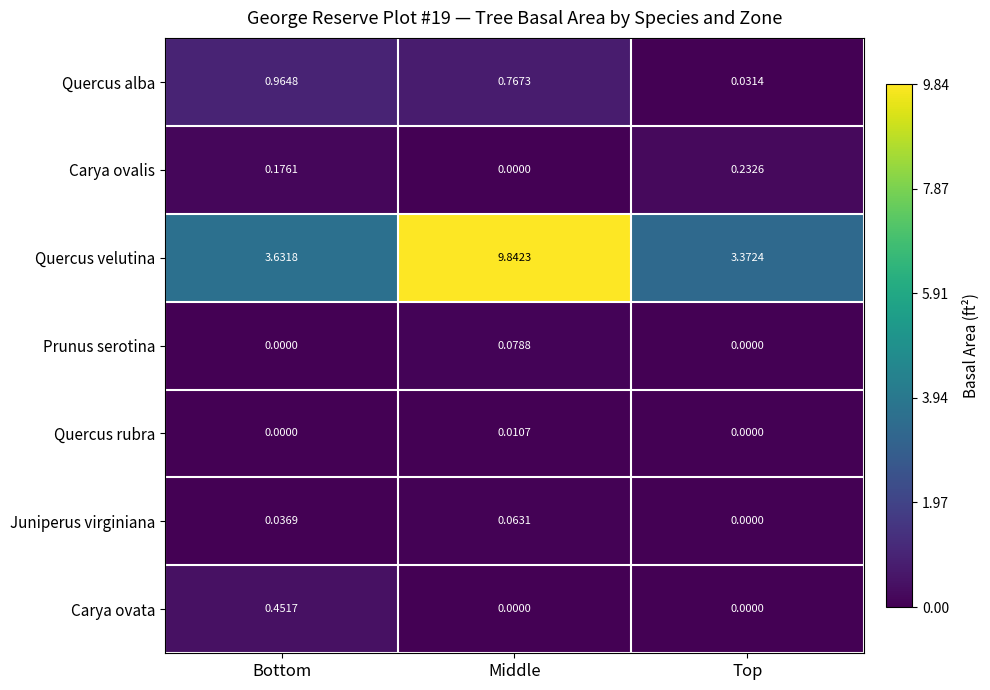

Which series has the largest total across all categories?

Quercus velutina